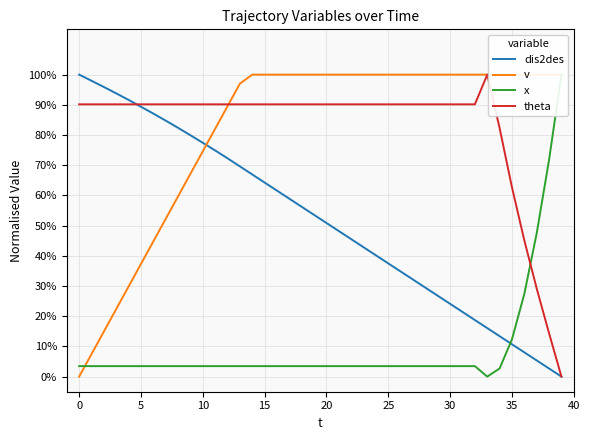

What is the spread (max minus min) of values at 28?

1.0